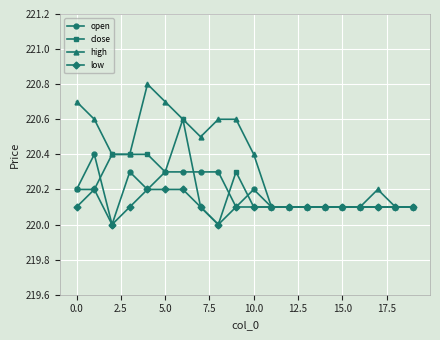

True or false: low has more than 0 points higher than both neighbors.

True